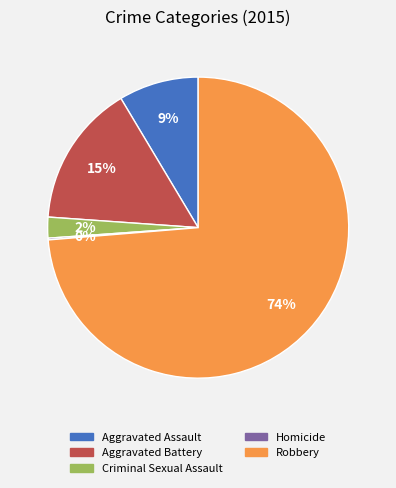

Is the sum of Aggravated Assault and Robbery greater than half?

Yes